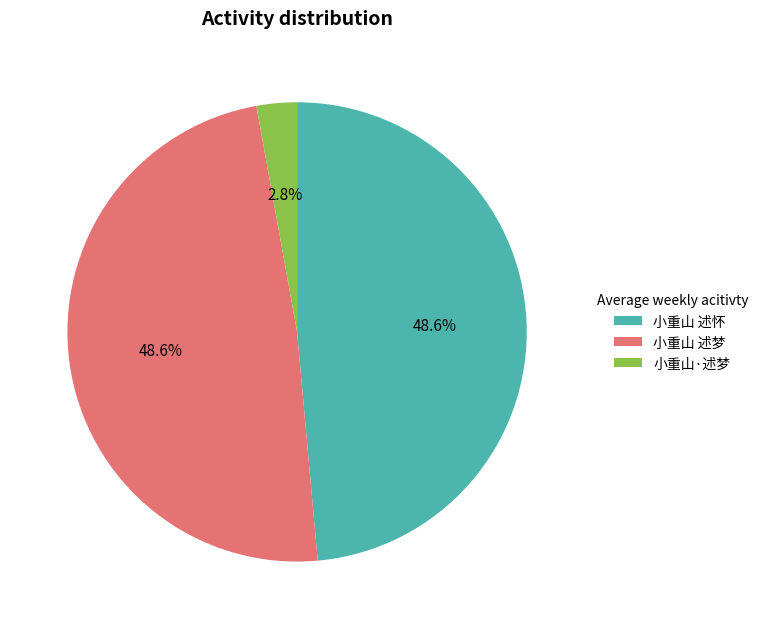

What is the total percentage of 小重山·述梦 and 小重山 述梦?

51.4%